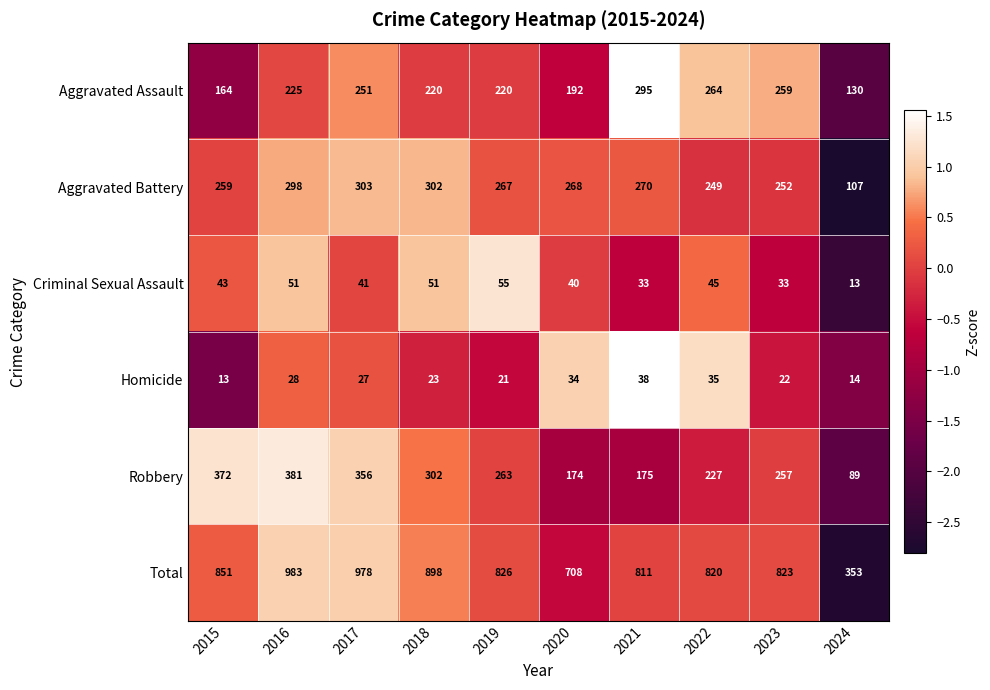

What is the approximate value of Aggravated Assault at 2019?

220